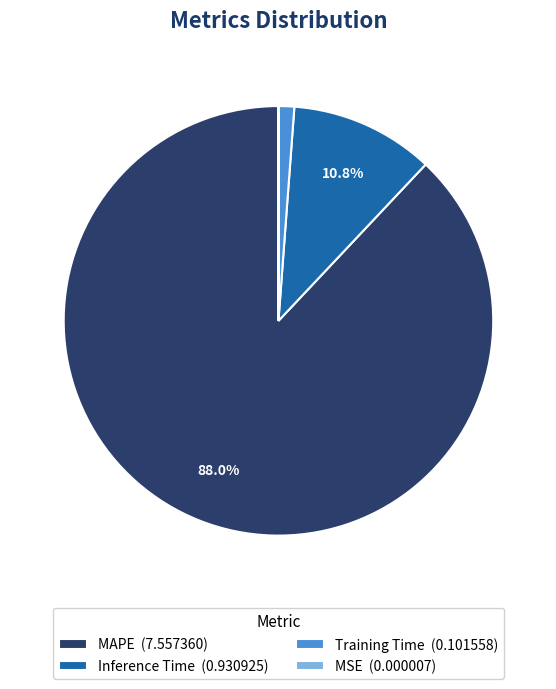

Which category has the biggest portion of the pie?

MAPE (7.557360)